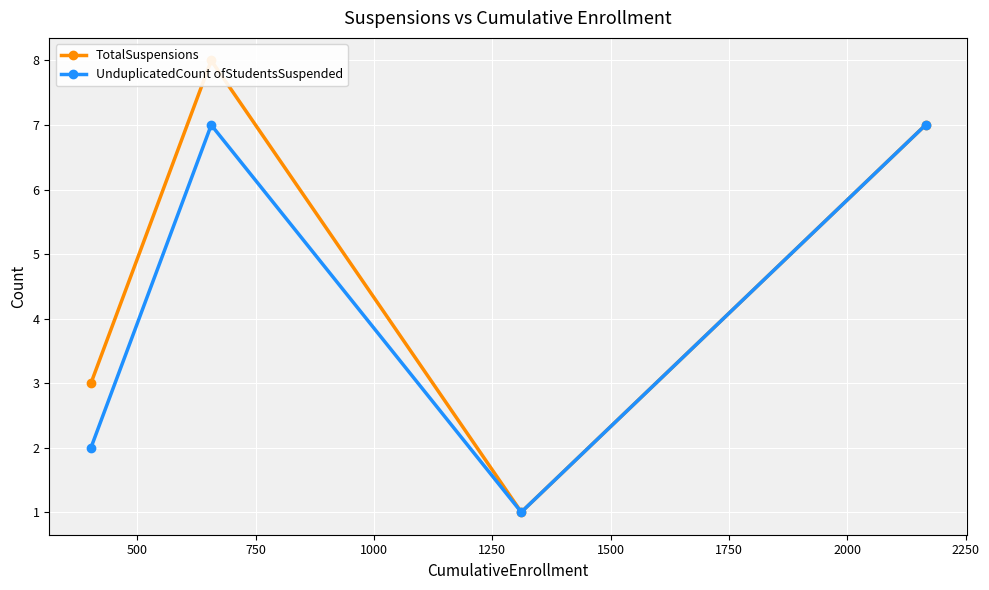

Reading left to right, transcribe all the data shown in this chart.

TotalSuspensions: 3	8	1	7
UnduplicatedCount ofStudentsSuspended: 2	7	1	7